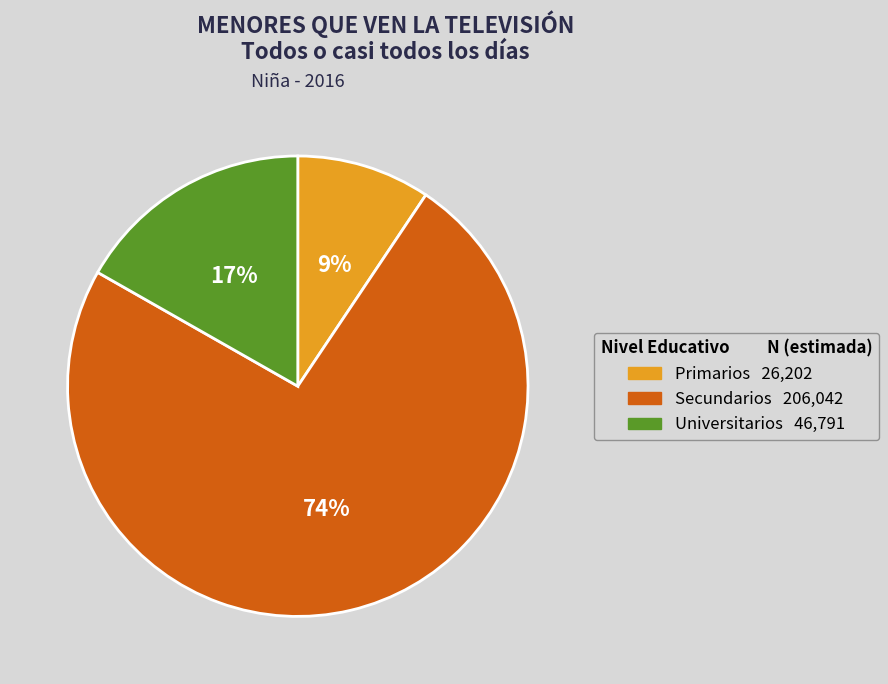

To the nearest percent, what is the average slice percentage?

33%